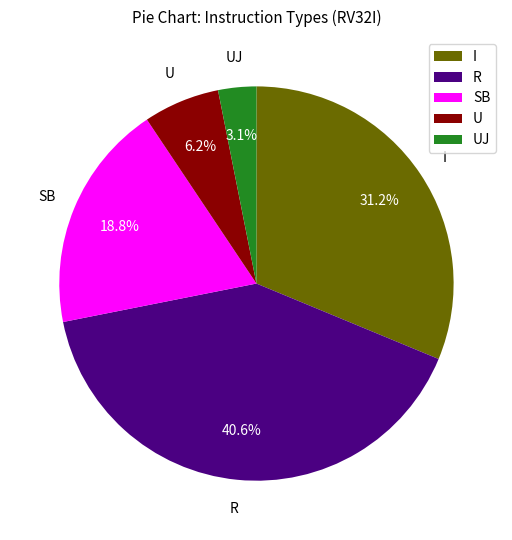

Is there a majority slice in this chart?

No